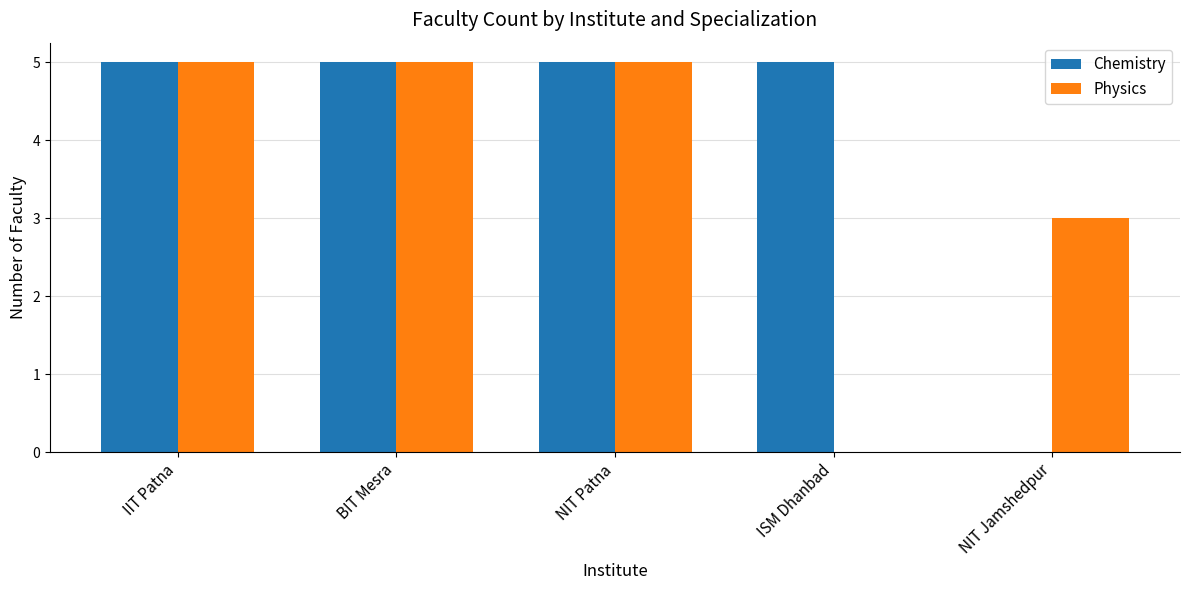

Reading right to left, list all the values displayed in this chart.

Chemistry: 0	5	5	5	5
Physics: 3	0	5	5	5